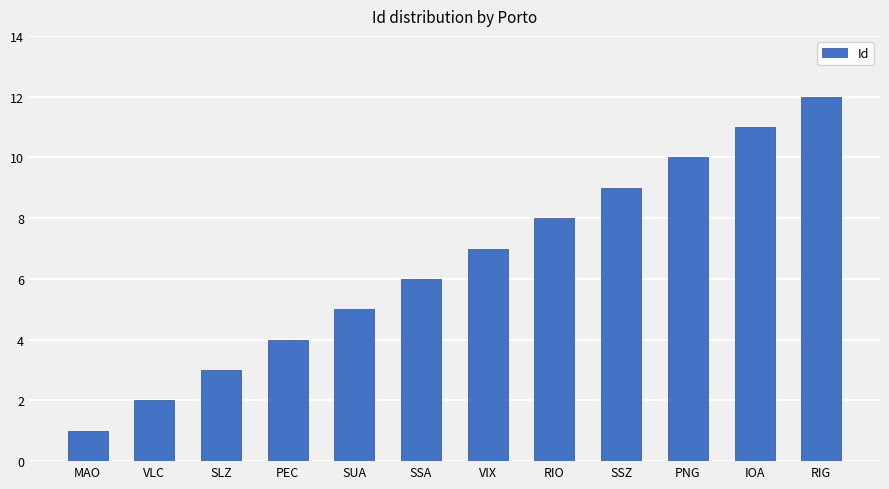

The value at RIO is 8. True or false?

True